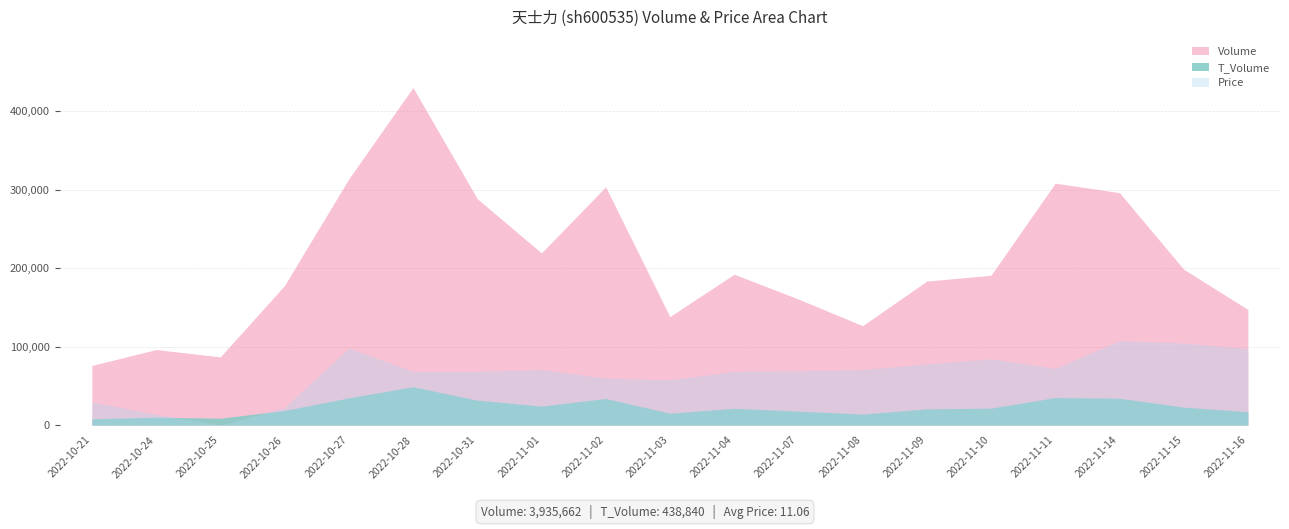

Reading left to right, extract all data points from this chart.

volume: 2022-10-21=76000.0	2022-10-24=96290.0	2022-10-25=86962.0	2022-10-26=177877.0	2022-10-27=313701.0	2022-10-28=430195.0	2022-10-31=288606.0	2022-11-01=219456.0	2022-11-02=303635.0	2022-11-03=138258.0	2022-11-04=192261.0	2022-11-07=160680.0	2022-11-08=126666.0	2022-11-09=183525.0	2022-11-10=190949.0	2022-11-11=308351.0	2022-11-14=296243.0	2022-11-15=198643.0	2022-11-16=147364.0
t_volume: 2022-10-21=8016.0	2022-10-24=10071.0	2022-10-25=8827.0	2022-10-26=18635.0	2022-10-27=34674.0	2022-10-28=48889.0	2022-10-31=31759.0	2022-11-01=24190.0	2022-11-02=33910.0	2022-11-03=15122.0	2022-11-04=21359.0	2022-11-07=17788.0	2022-11-08=14041.0	2022-11-09=20681.0	2022-11-10=21583.0	2022-11-11=35132.0	2022-11-14=34206.0	2022-11-15=22914.0	2022-11-16=17043.0
price: 2022-10-21=10.6	2022-10-24=10.3	2022-10-25=10.2	2022-10-26=10.5	2022-10-27=11.5	2022-10-28=11.1	2022-10-31=11.1	2022-11-01=11.1	2022-11-02=11.0	2022-11-03=10.9	2022-11-04=11.1	2022-11-07=11.1	2022-11-08=11.1	2022-11-09=11.2	2022-11-10=11.3	2022-11-11=11.2	2022-11-14=11.6	2022-11-15=11.6	2022-11-16=11.5